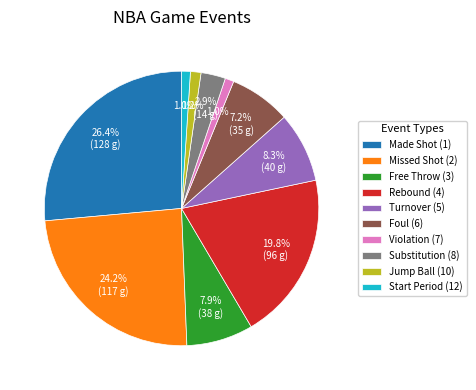

What is the ratio of the value at Made Shot (1) to the value at Foul (6)?

3.7